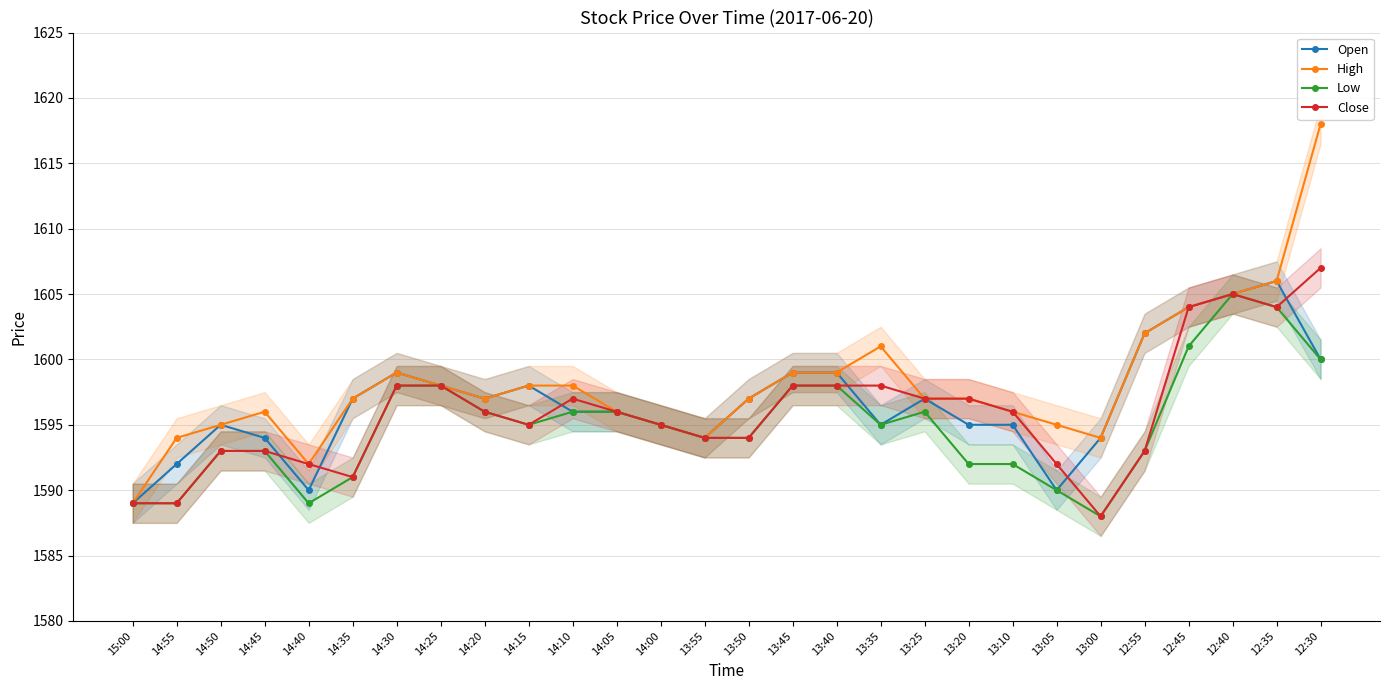

What is the value of the Close point at the 6th from the left?

1591